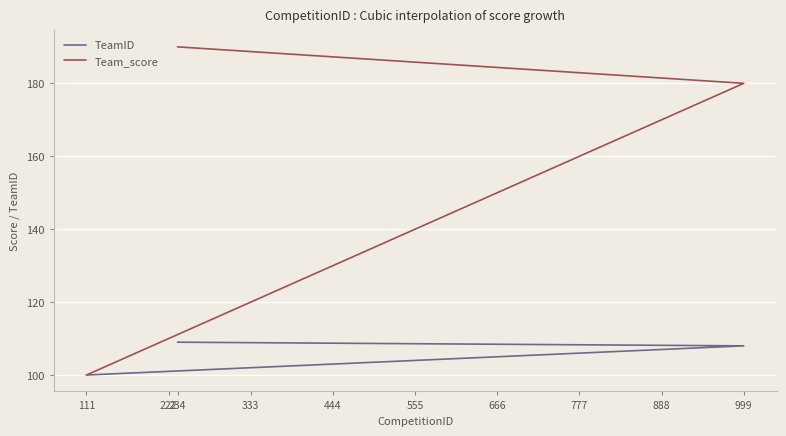

Where is Team_score nearest to the value 145?

555